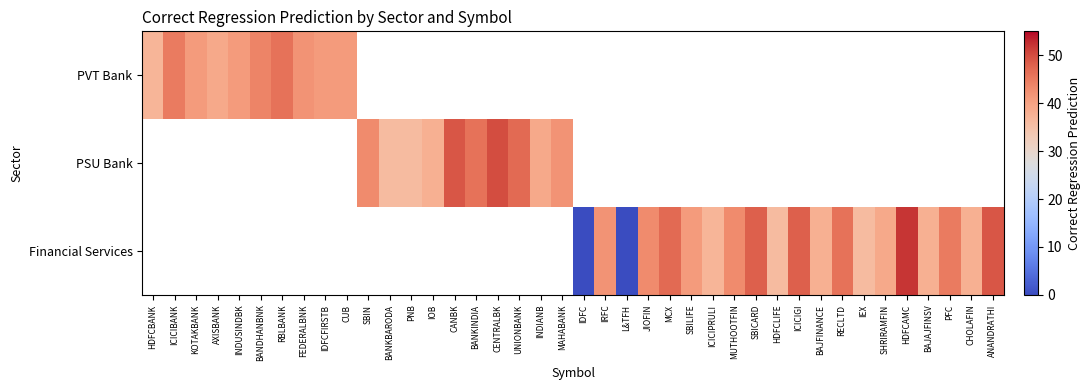

At how many categories does at least one series exceed 42?

17